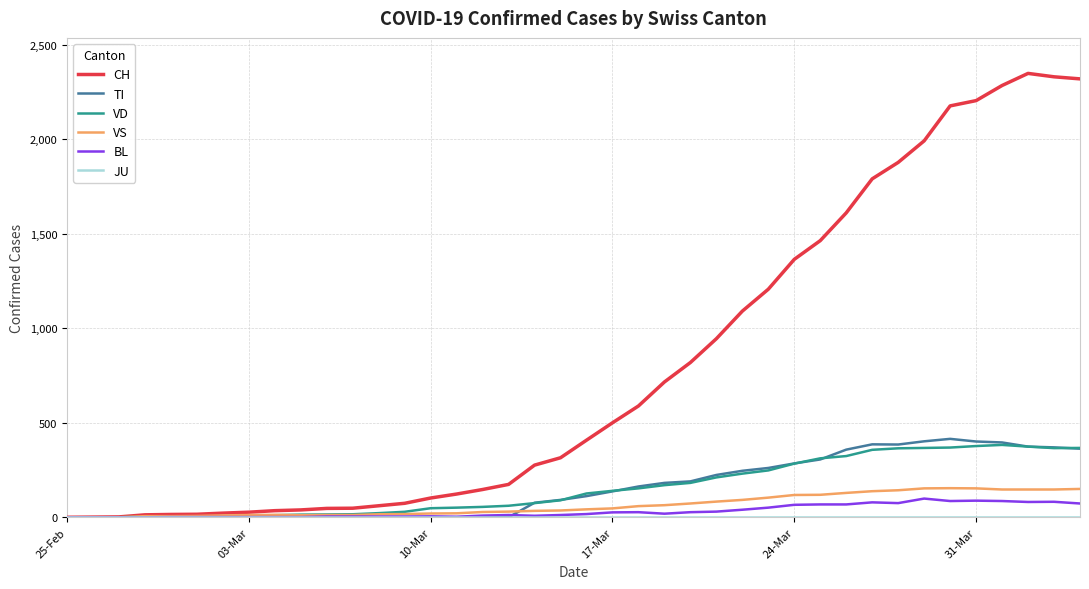

What is the maximum value for VD?

383